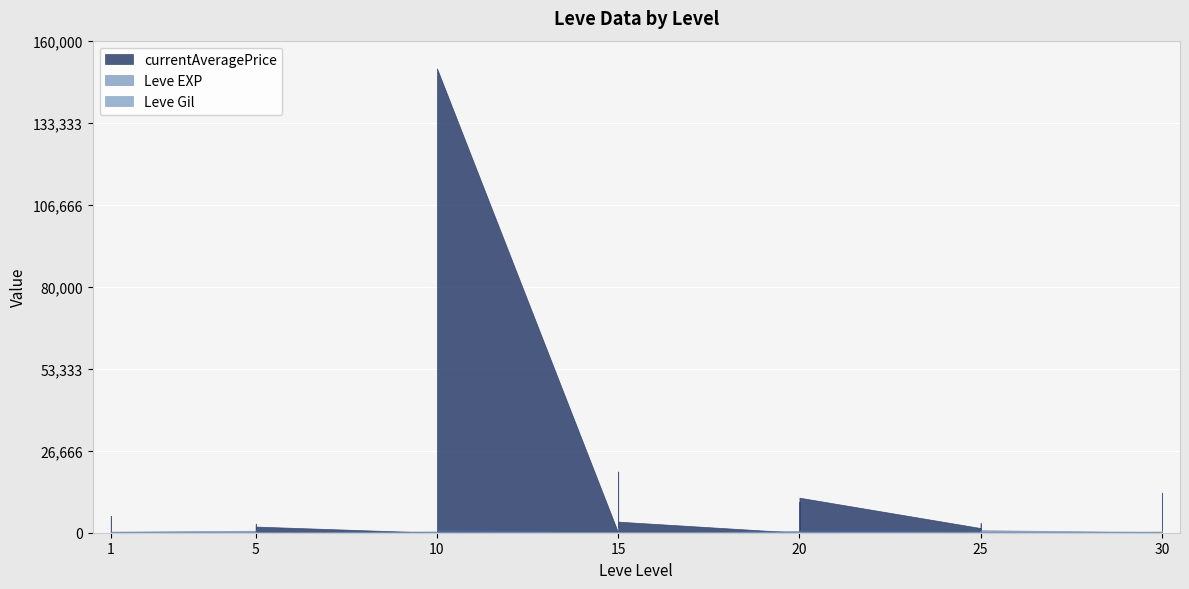

What are all the series names shown in the legend?

Leve EXP, Leve Gil, currentAveragePrice